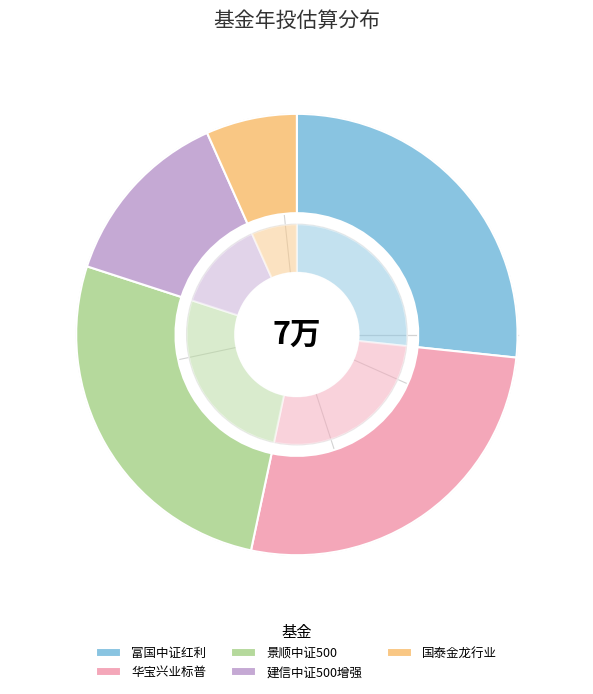

Count the number of slices in the pie.

5